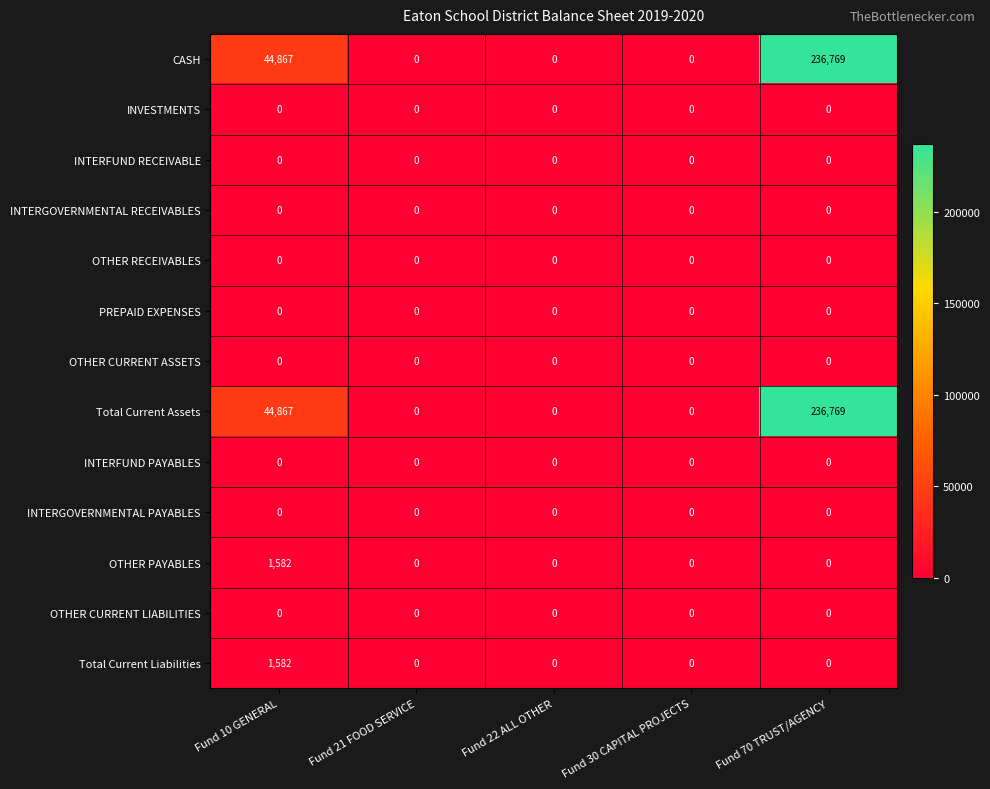

At how many categories does at least one series exceed 15821?

2